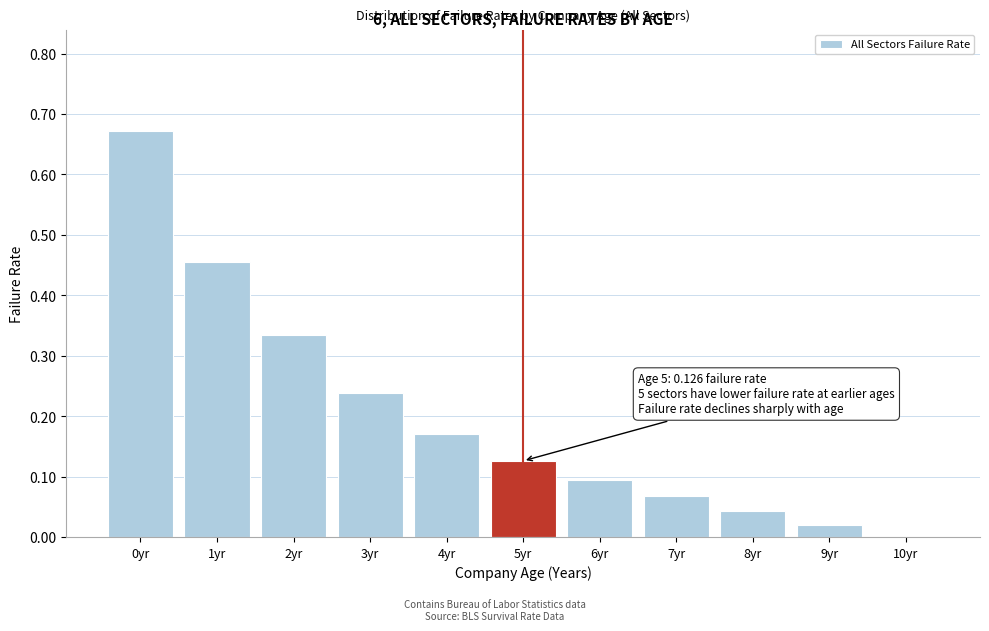

What is the change in value from 2yr to 10yr?

-0.3